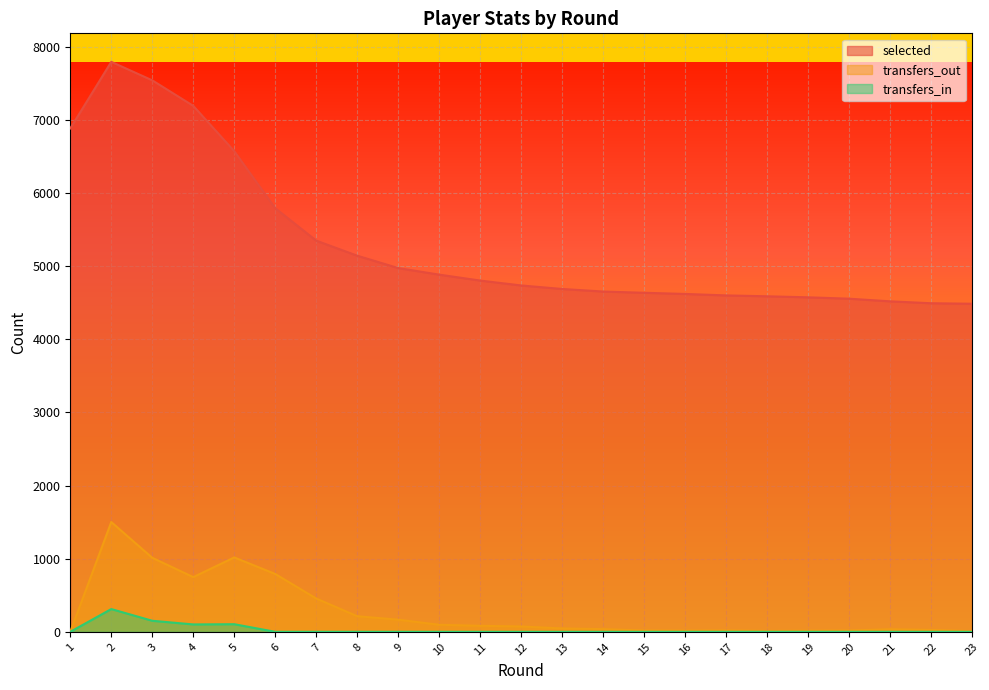

Is it true that transfers_out equals 96 at 10?

True